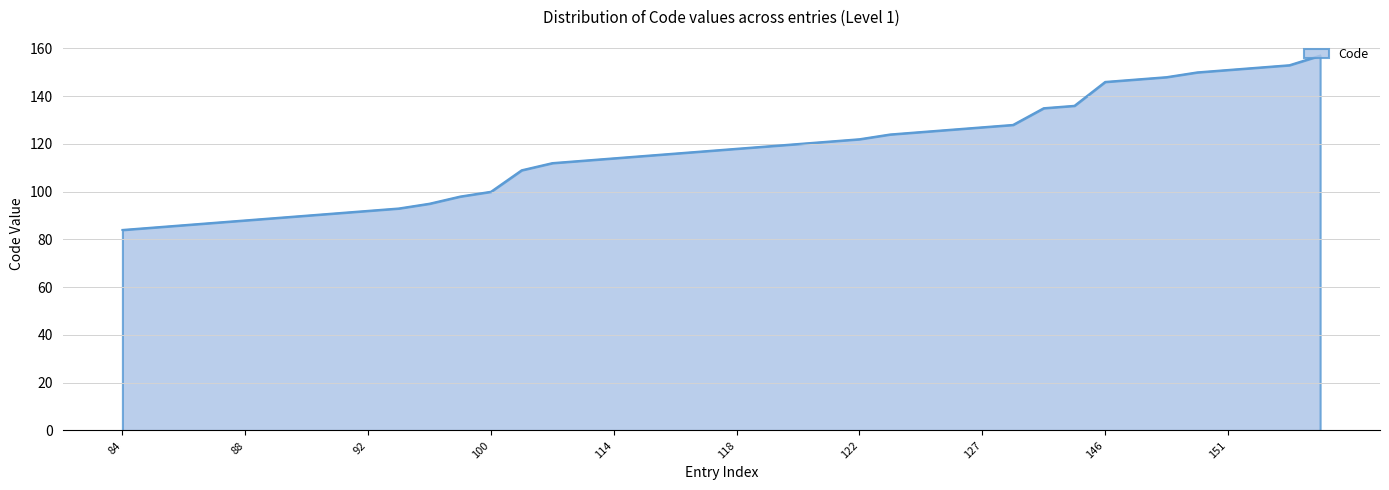

What is the smallest value displayed?

84